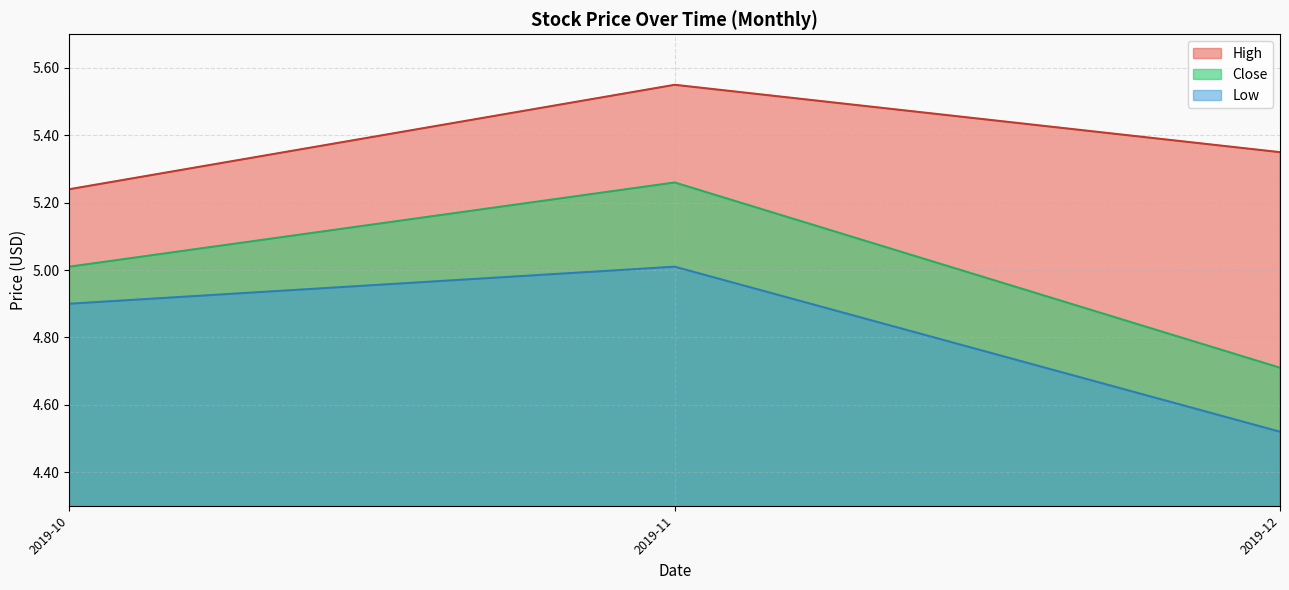

The Close series shows 7.2 at 12. True or false?

False